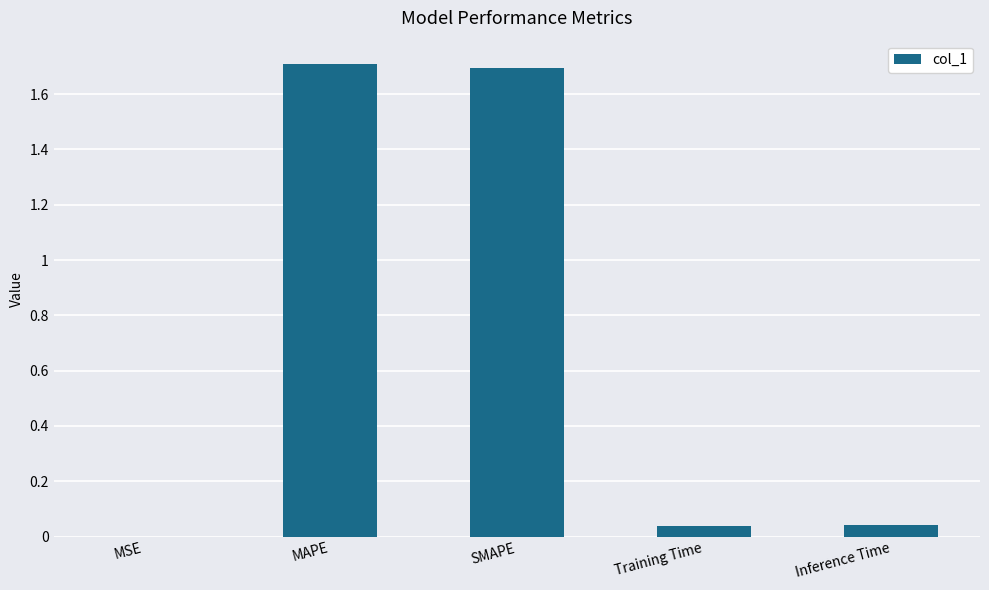

The chart shows a value of 1.7 at MAPE. True or false?

True